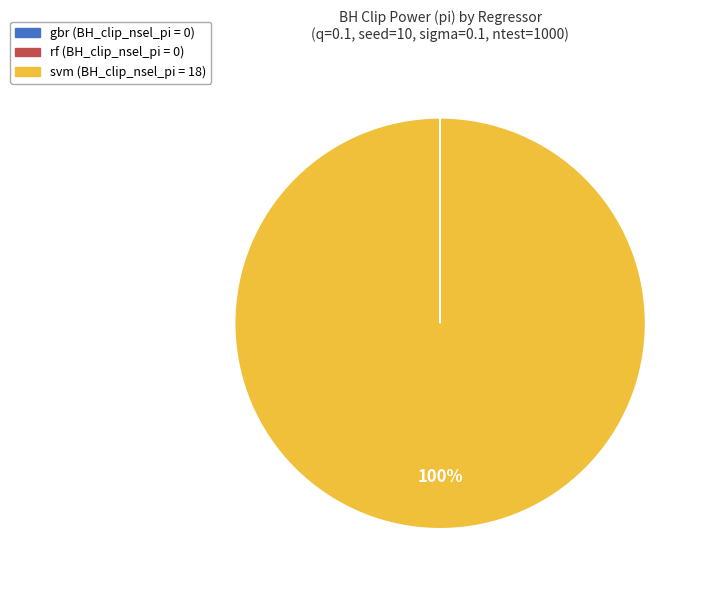

To the nearest percent, what is the difference between the largest and smallest slice percentages?

100%